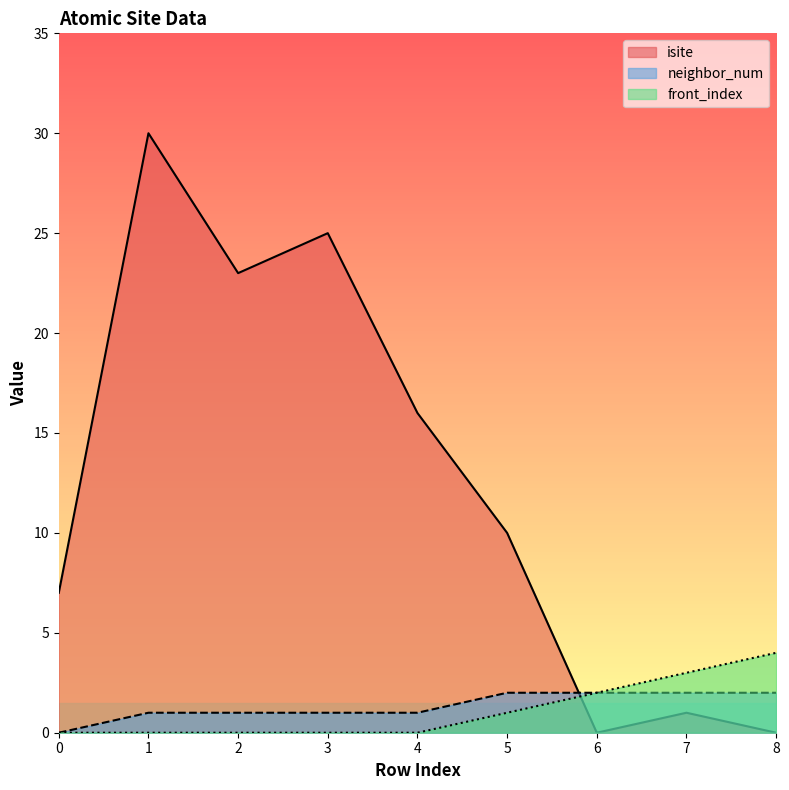

Read the neighbor_num value at 6.

2